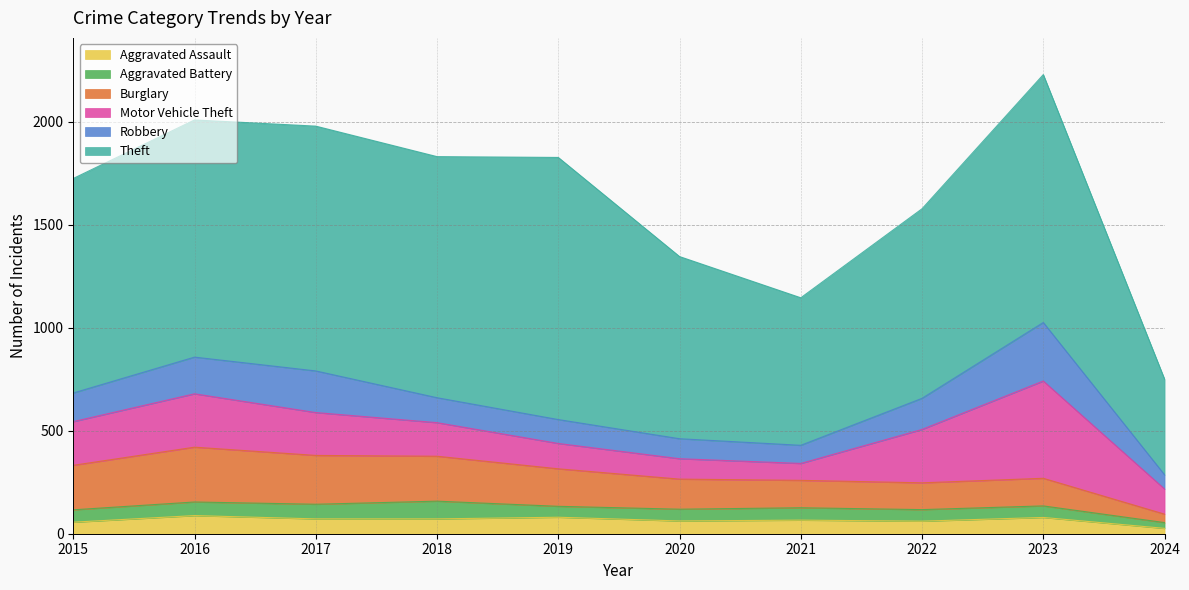

At which label does Aggravated Battery reach its peak?

2018